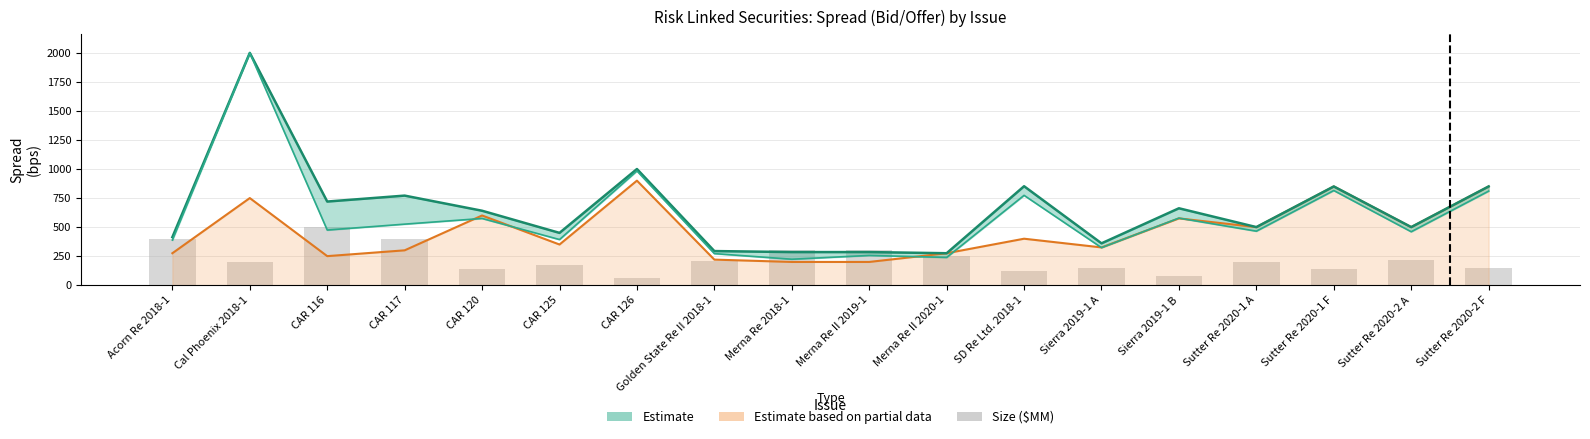

What is the spread (max minus min) of values at CAR 117?

371.1